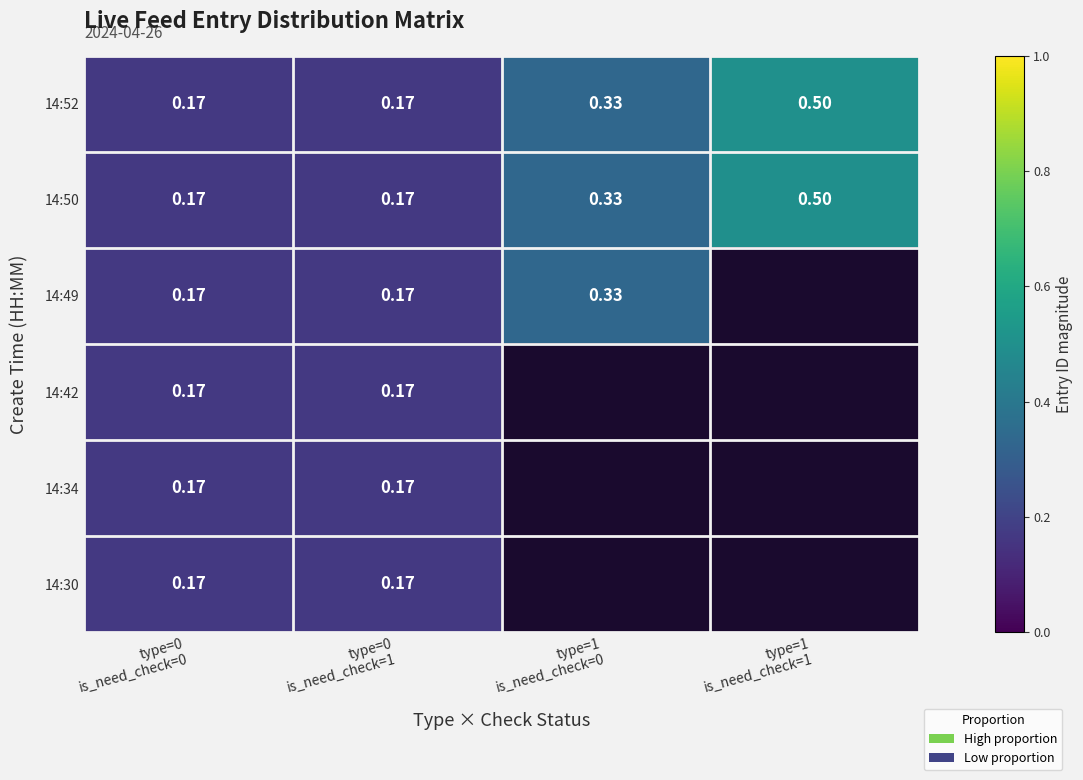

Which category has the highest value across all series?

type=1
is_need_check=1